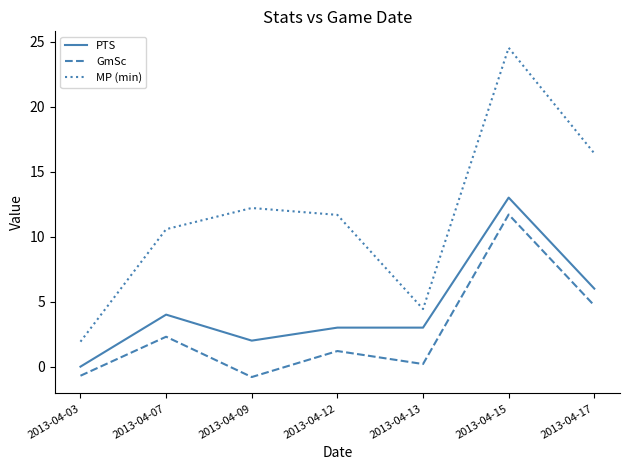

How many values in the MP (min) series exceed 11?

4